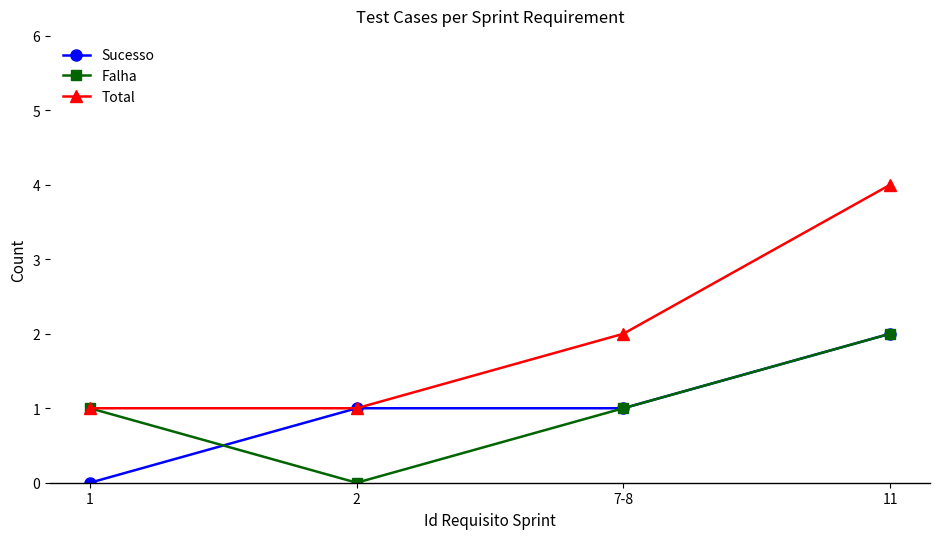

What are all the series names shown in the legend?

Sucesso, Falha, Total